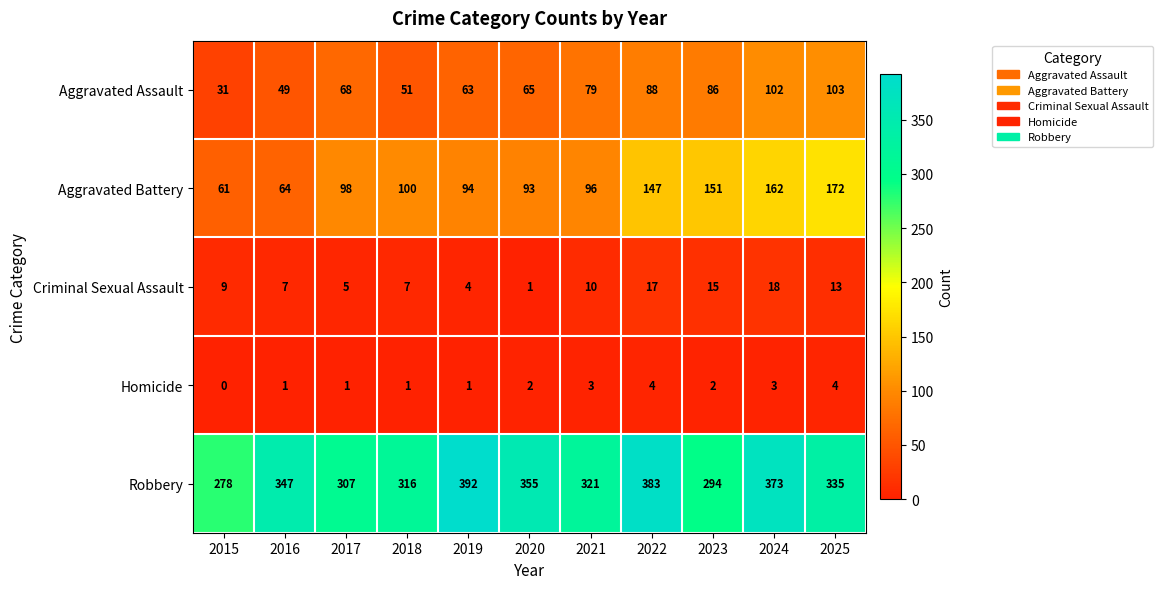

How many distinct data groups are displayed?

5